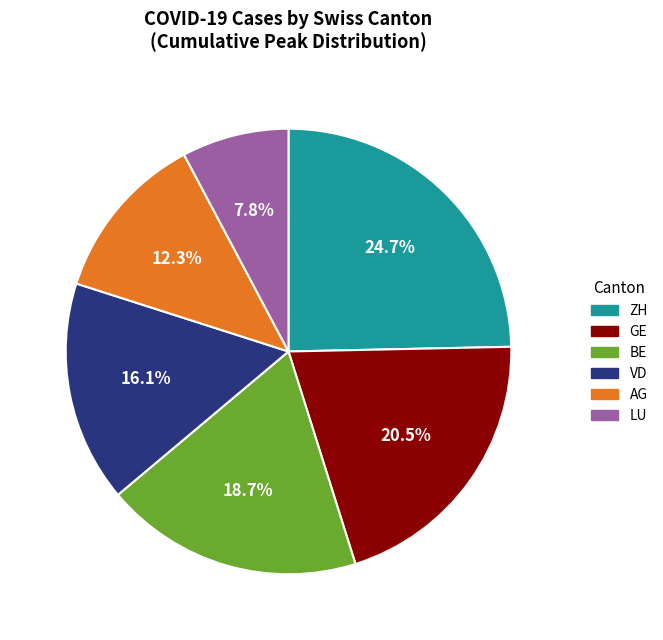

Does any single category account for the majority?

No